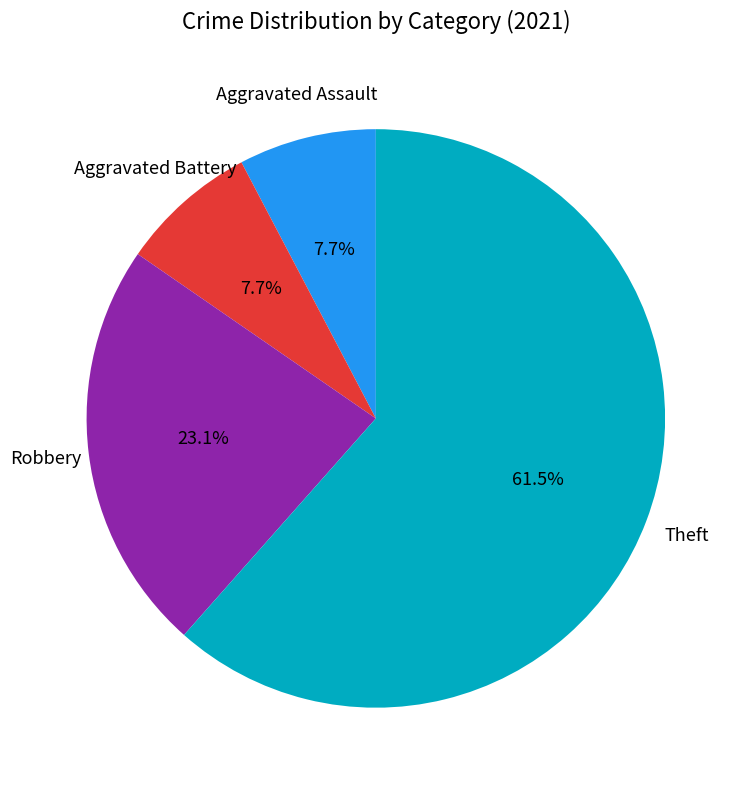

Is there any slice that represents more than half of the pie?

Yes